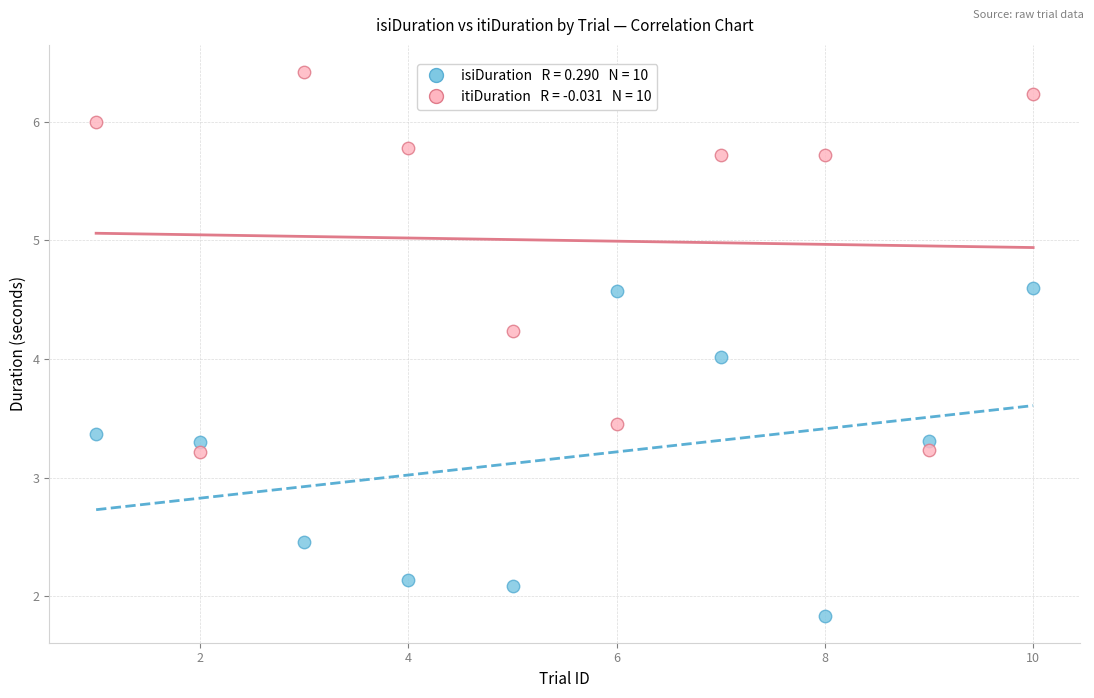

Across all data points, what is the range of X values (max minus min)?

9.0